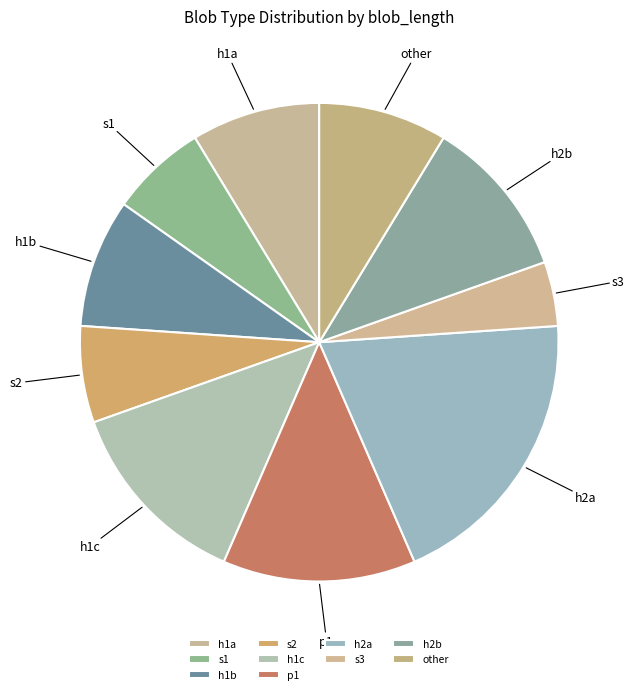

Is h2a the majority of the pie?

No